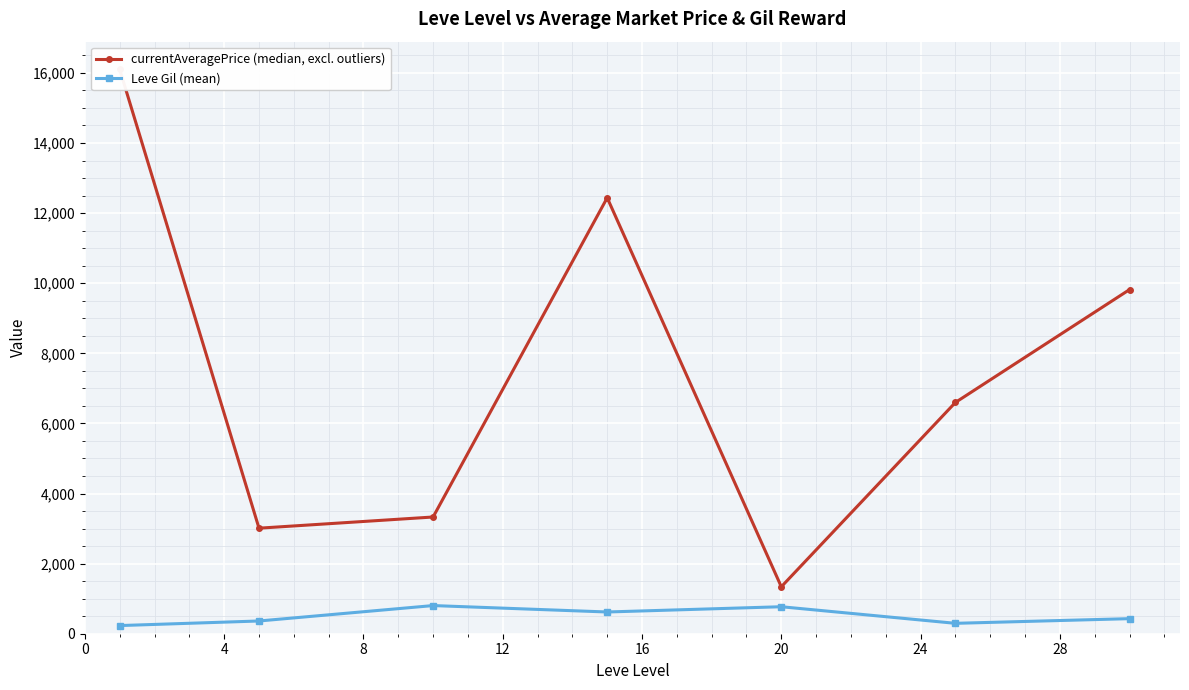

What is the value of the Leve Gil (mean) point at the 5th from the left?

770.0